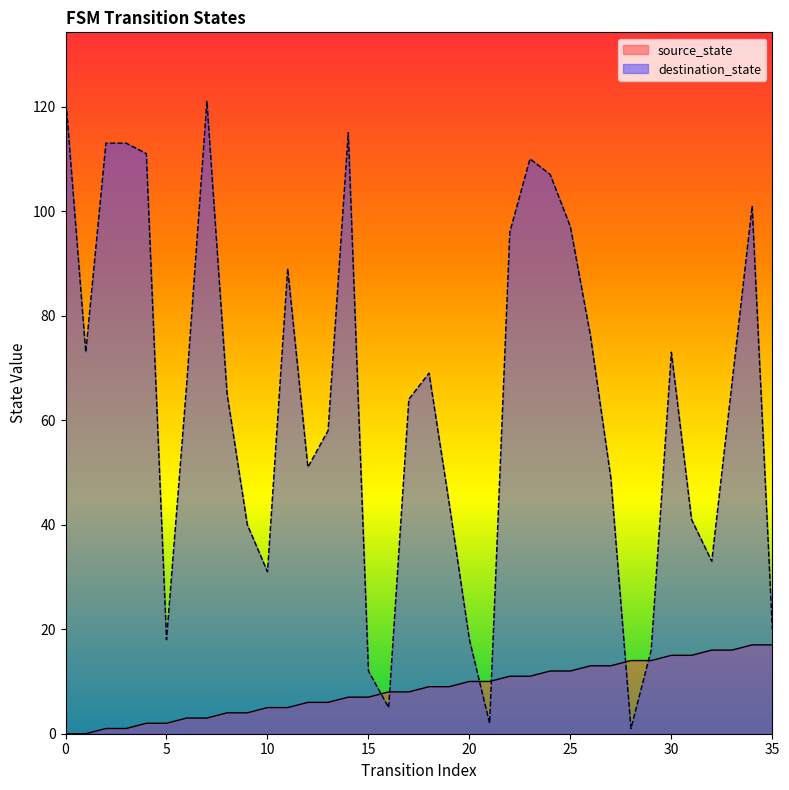

At which category is the sum across all series the highest?

7